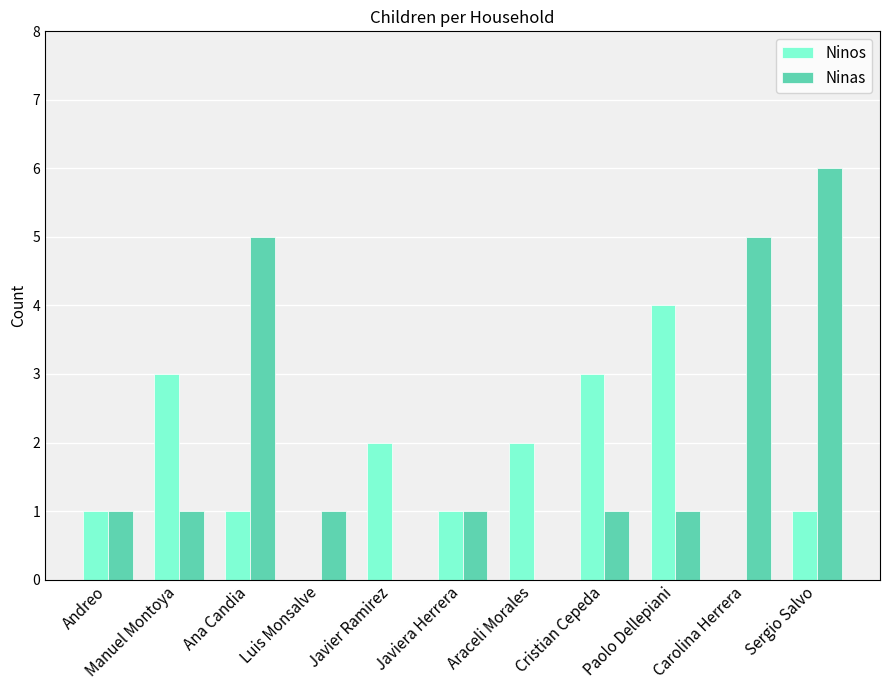

Which series has the largest total across all categories?

Ninas